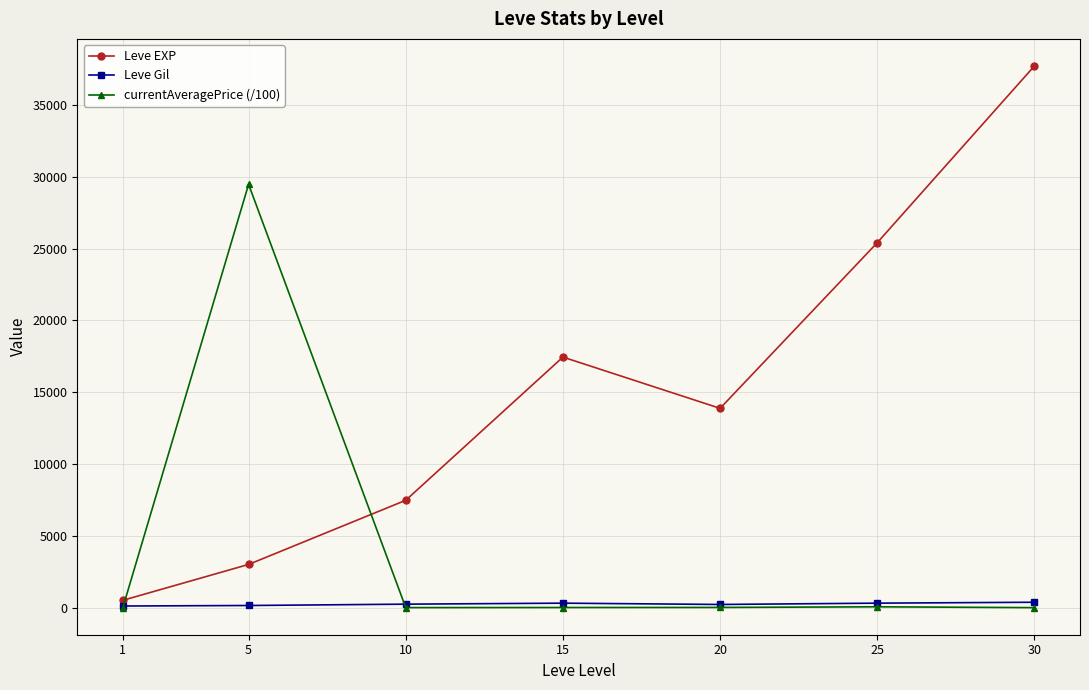

List the series in order of their peak value, highest first.

Leve EXP, currentAveragePrice (/100), Leve Gil